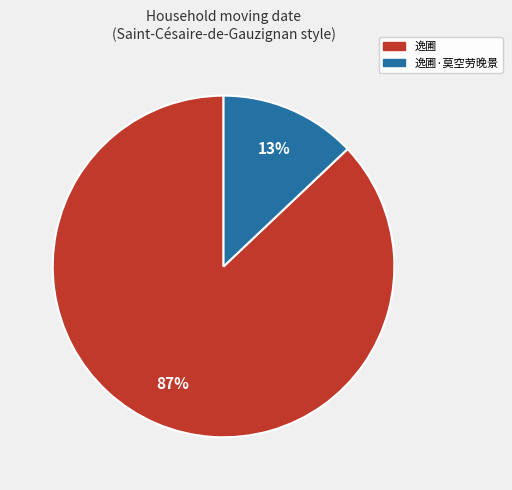

To the nearest percent, what is the average slice percentage?

50%